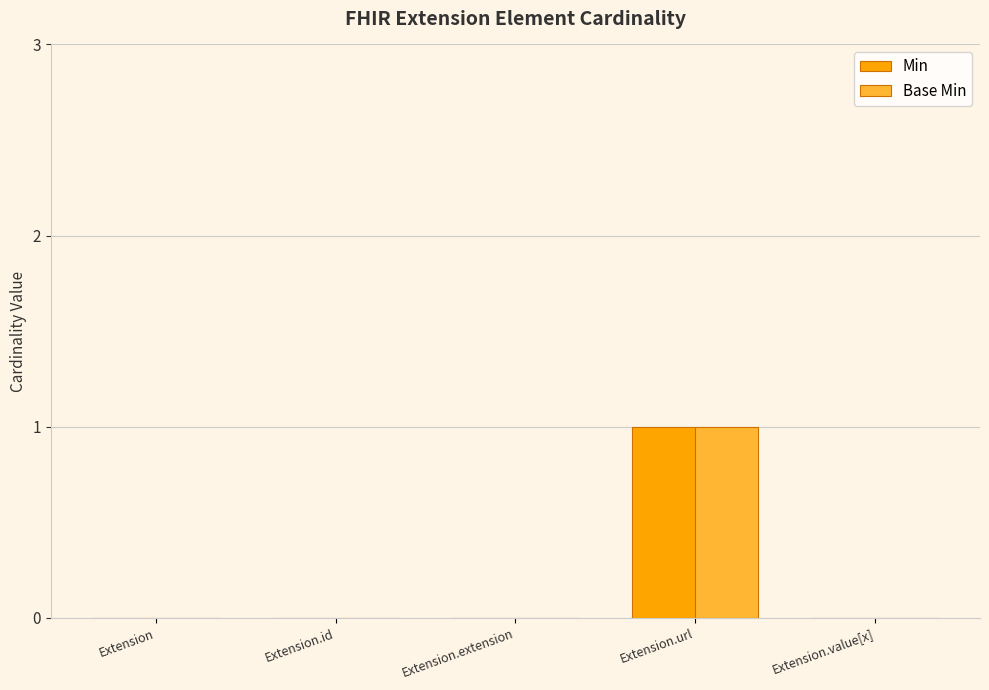

Is it true that Min equals 0 at Extension.extension?

True